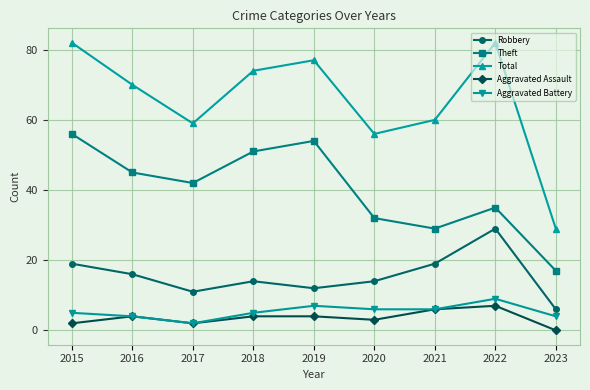

Is it true that Aggravated Battery equals 2 at 2017?

True